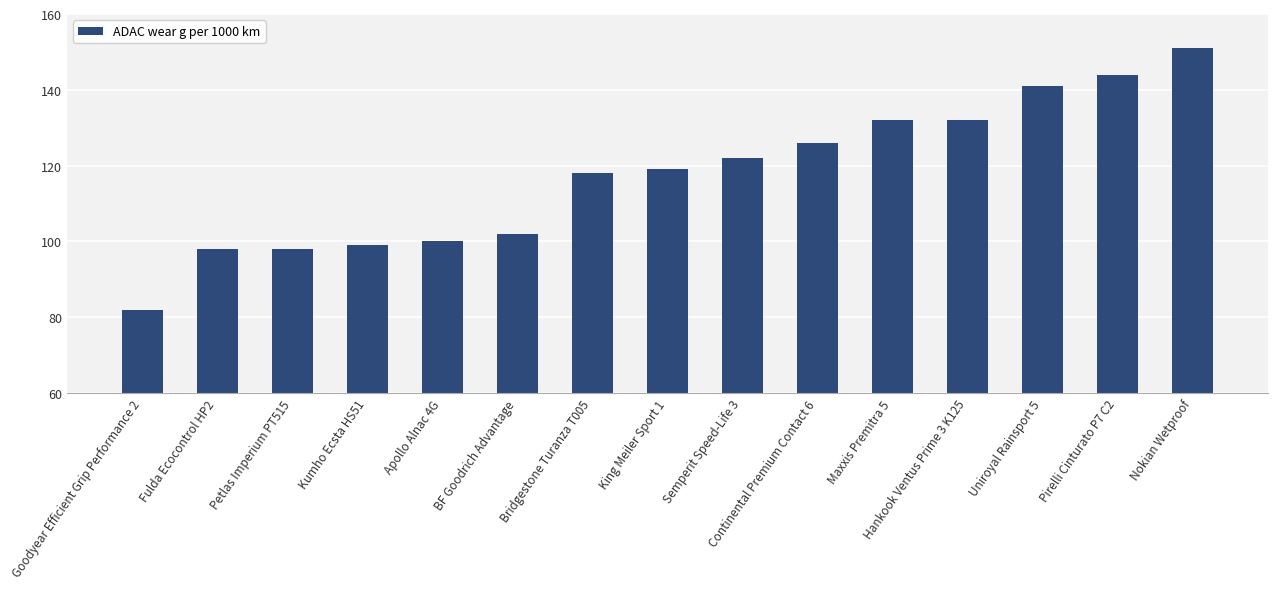

How many data points are less than 119?

7